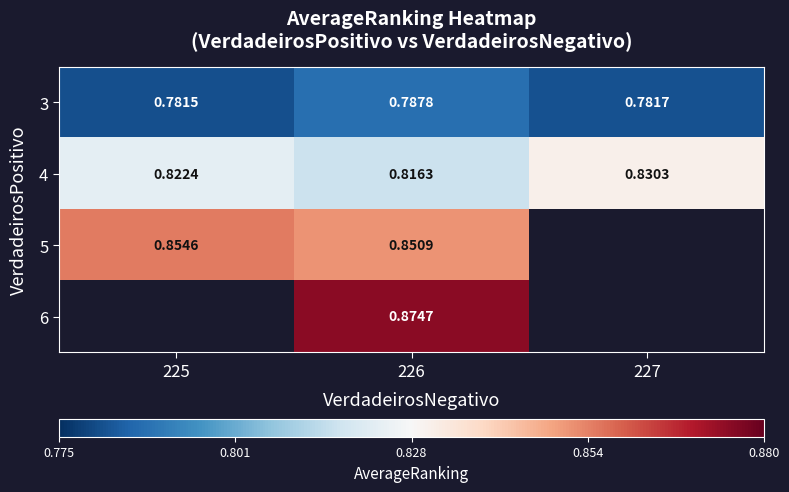

At which category does the chart reach its minimum across all series?

225